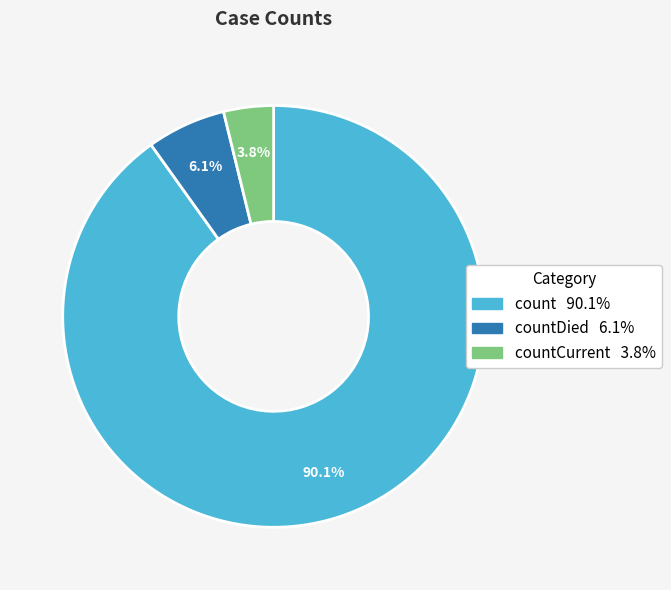

Is there any slice that represents more than half of the pie?

Yes